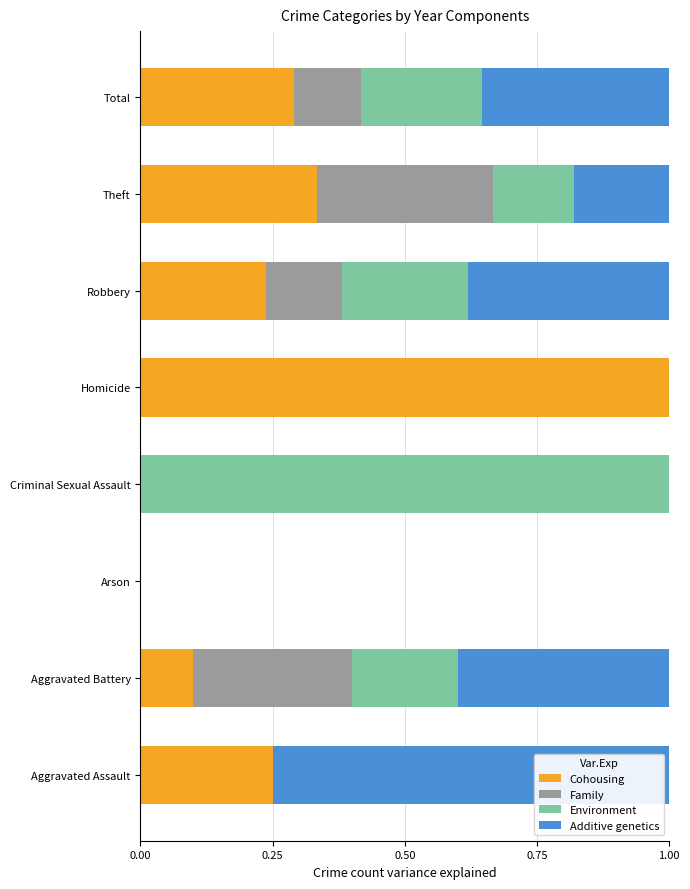

What is the total value across all series at Homicide?

1.0